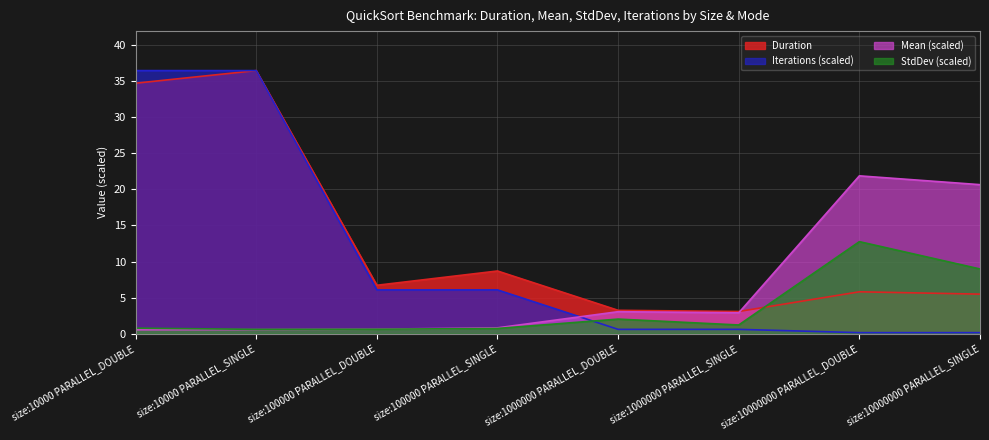

What is the average value of the Duration series?

13.0